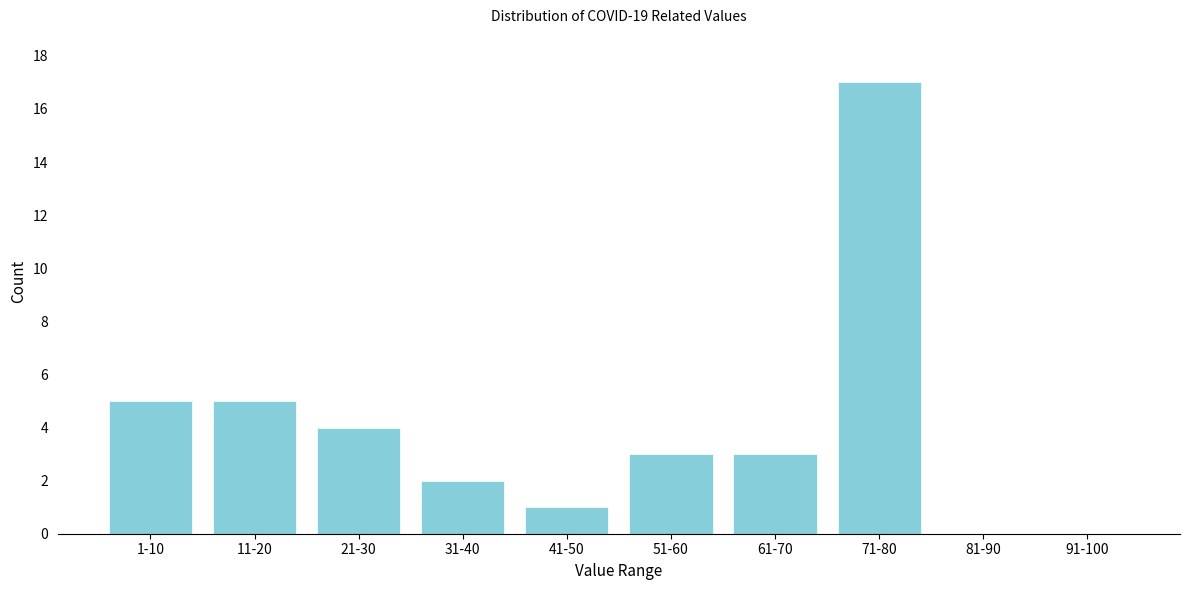

Reading left to right, what are all the values shown in this chart?

1-10=5	11-20=5	21-30=4	31-40=2	41-50=1	51-60=3	61-70=3	71-80=17	81-90=0	91-100=0